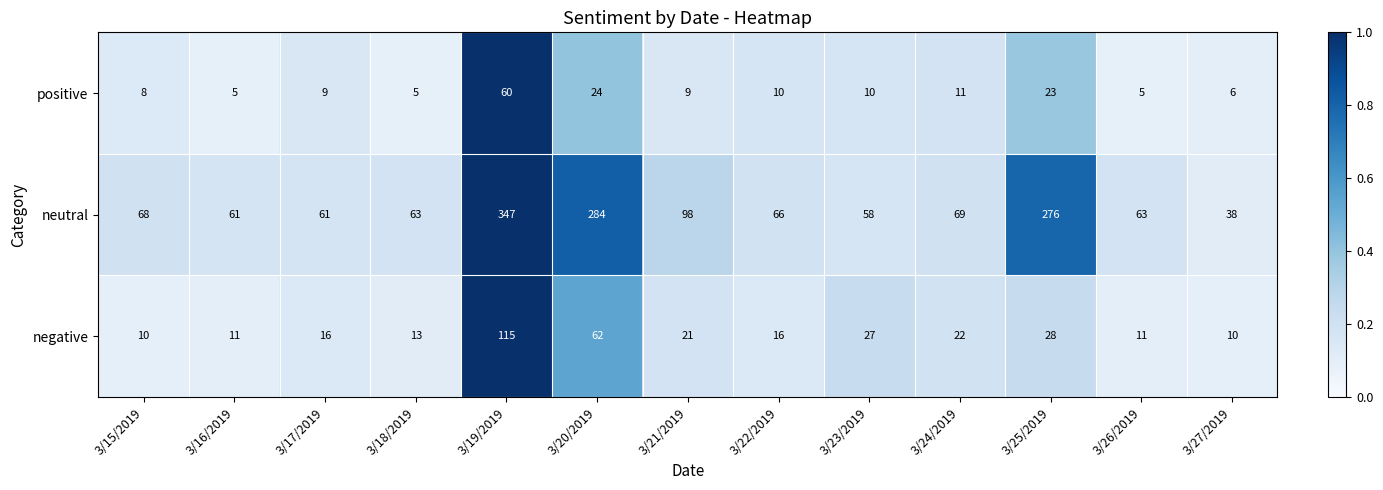

What is the difference between the negative values at 3/18/2019 and 3/25/2019?

15